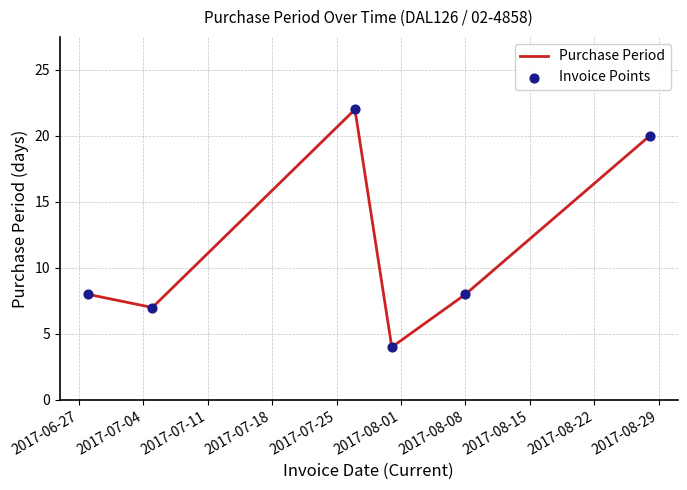

True or false: there are more than 2 points higher than both neighbors.

False